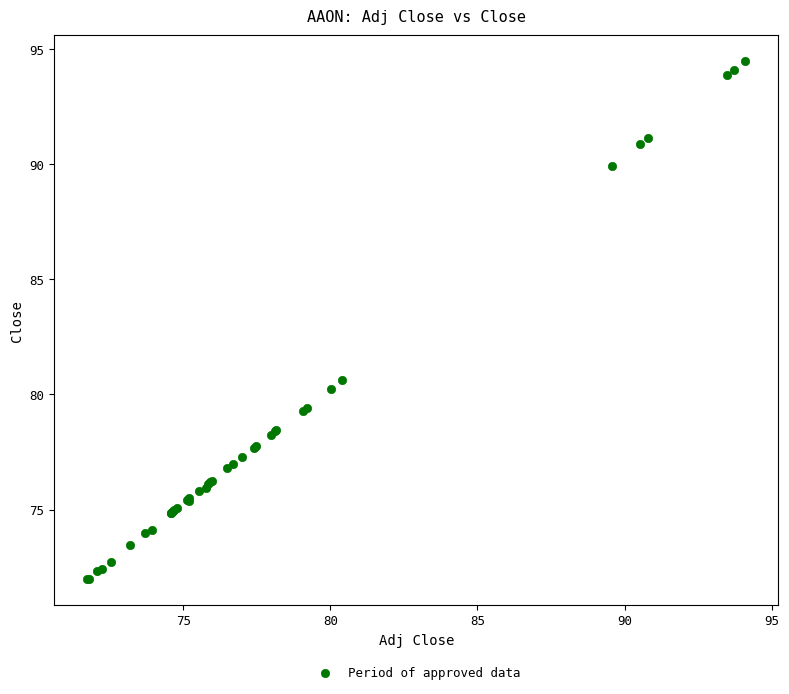

What Y value in the scatter plot is closest to 83?

80.6